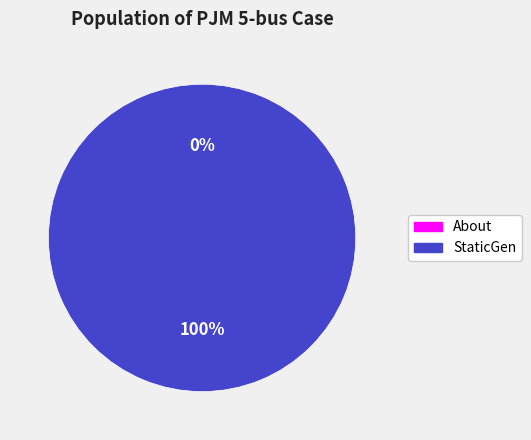

To the nearest percent, what is the difference between the About and StaticGen slice percentages?

100%